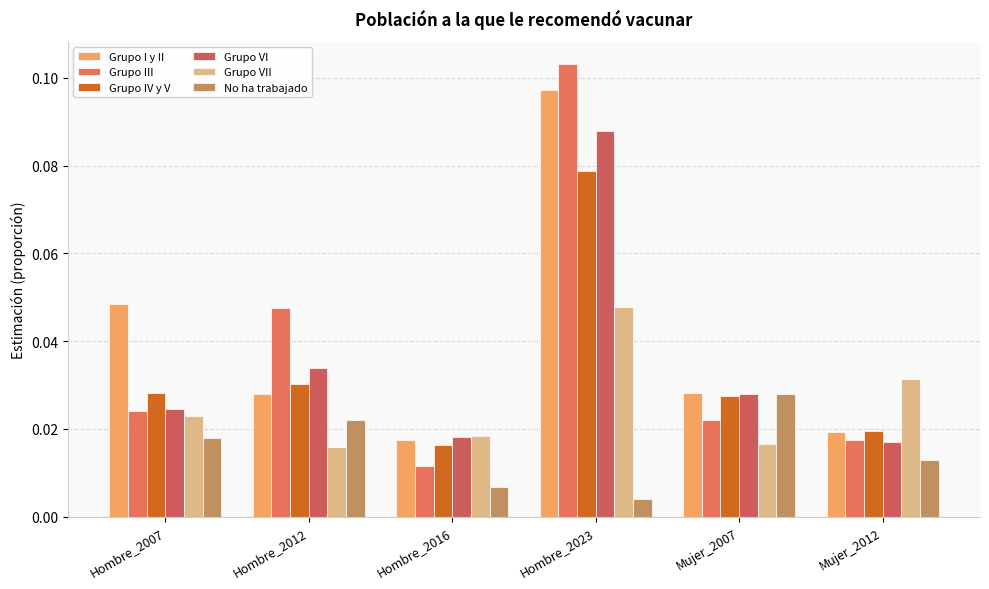

What is the label of the 5th bar from the right?

Hombre_2012